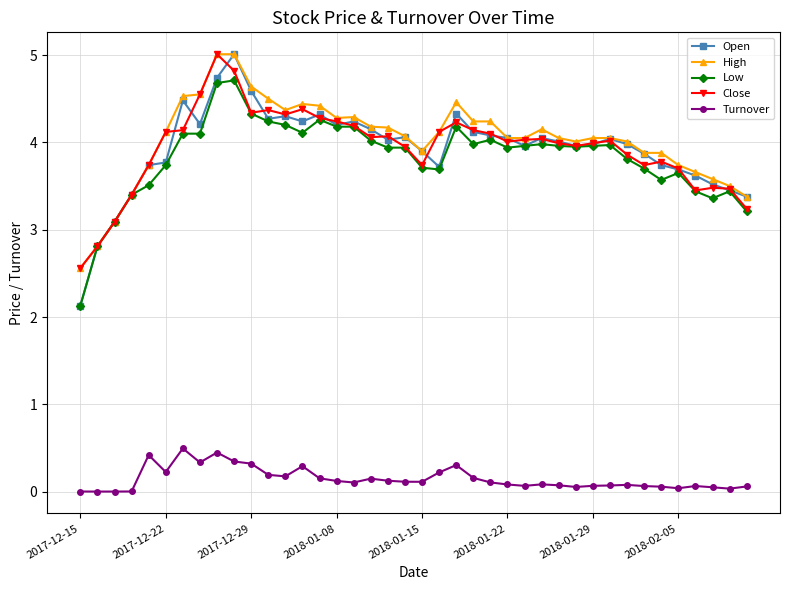

Which series has the widest spread of values?

Open